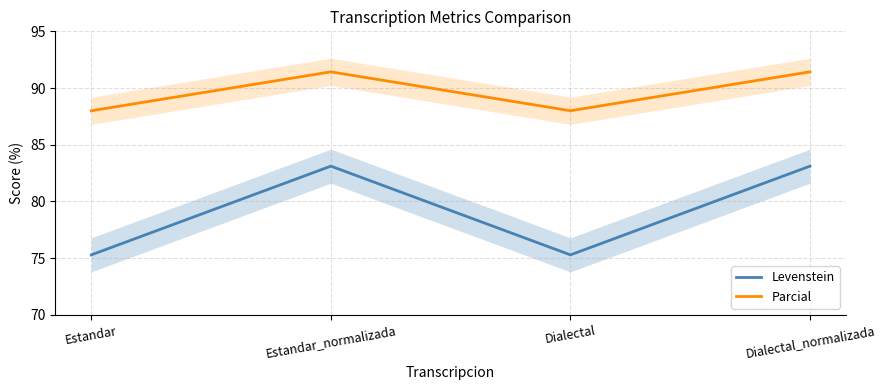

Reading left to right, transcribe all the data shown in this chart.

Levenstein: 75.3	83.1	75.3	83.1
Parcial: 88.0	91.4	88.0	91.4